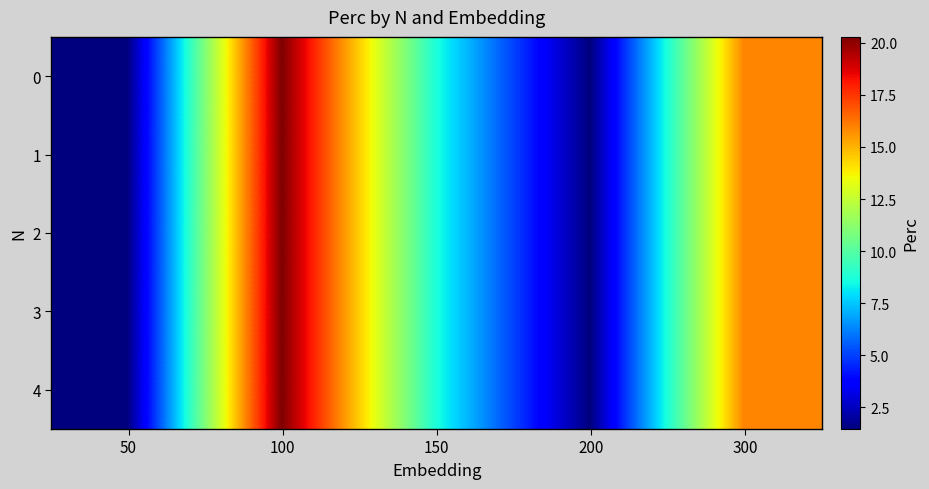

At which category is the sum across all series the highest?

100